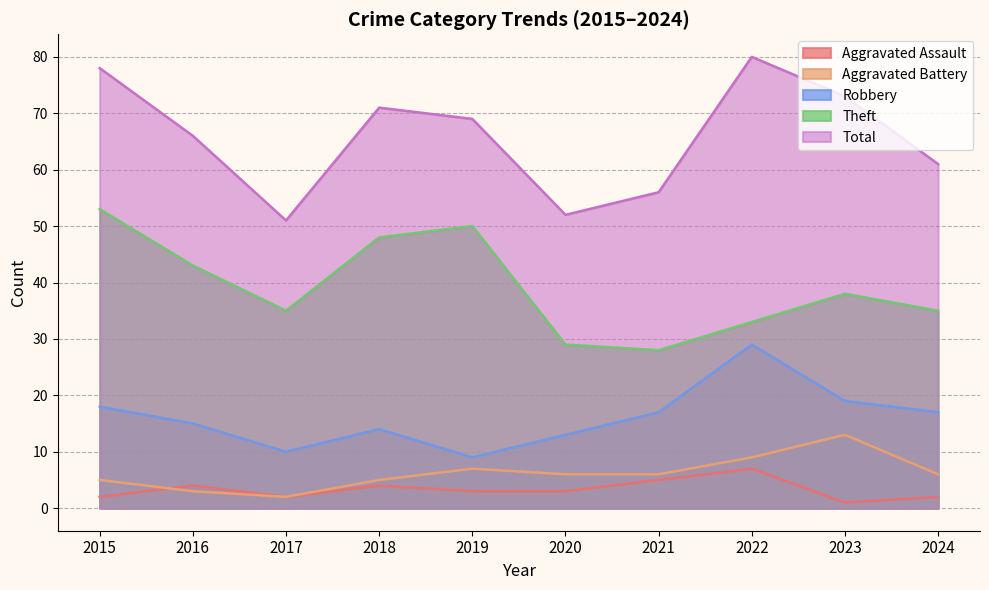

What are all the series names shown in the legend?

Aggravated Assault, Aggravated Battery, Robbery, Theft, Total